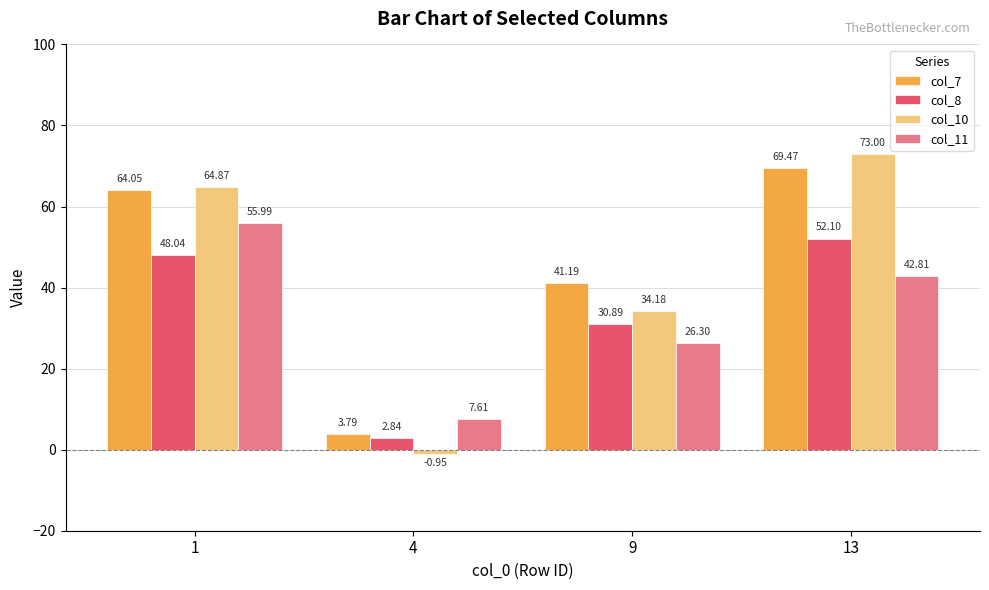

Is the value of col_7 at 9 greater than the value of col_8 at 9?

Yes